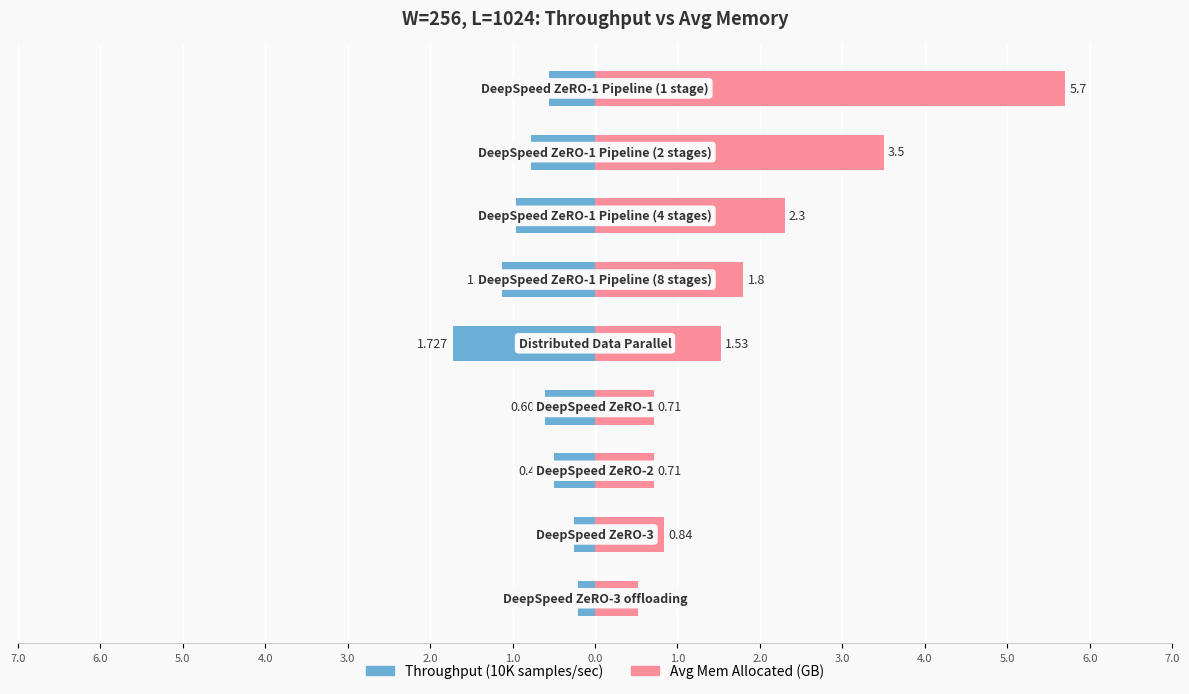

At 5.0, list the series in order from smallest to largest.

Throughput (10K samples/sec), Avg Mem Allocated (GB)